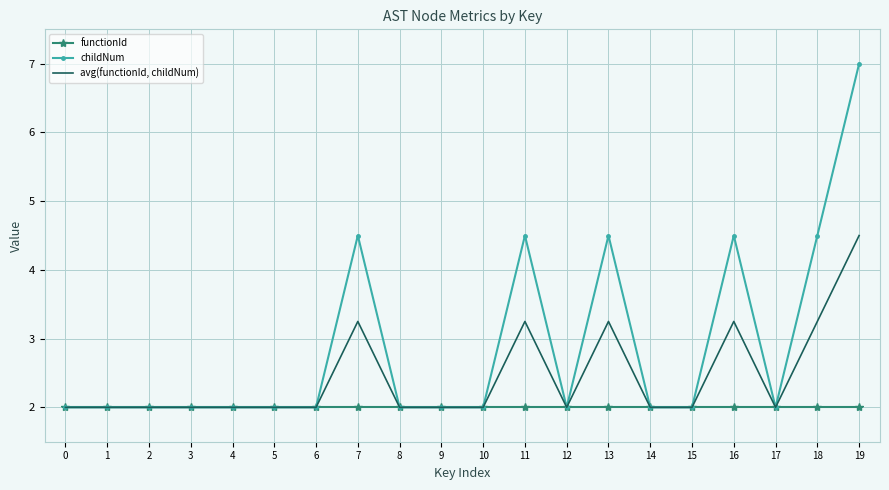

What is the minimum value for avg(functionId, childNum)?

2.0